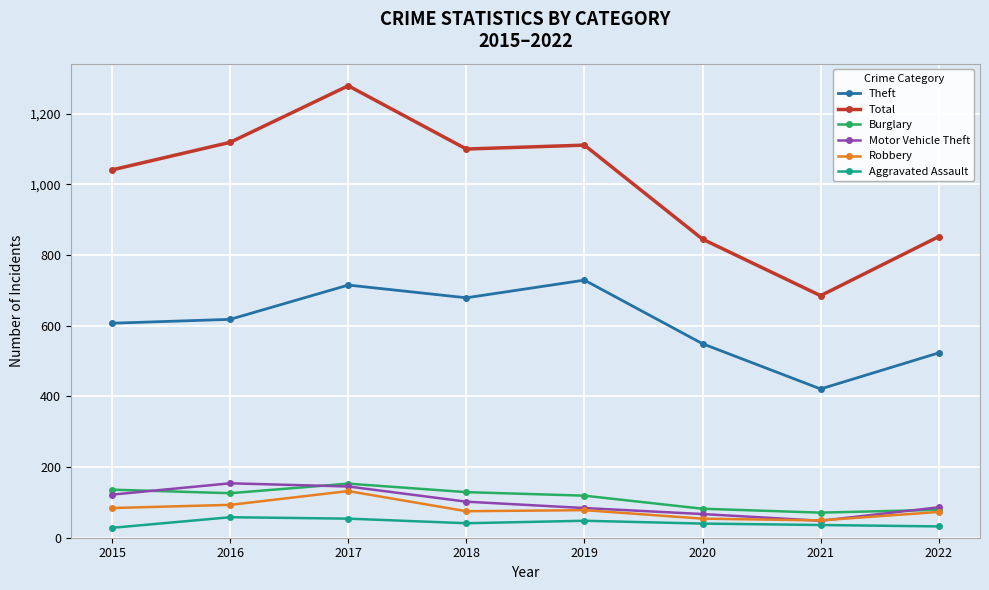

At which category does Total reach its first local peak?

2017